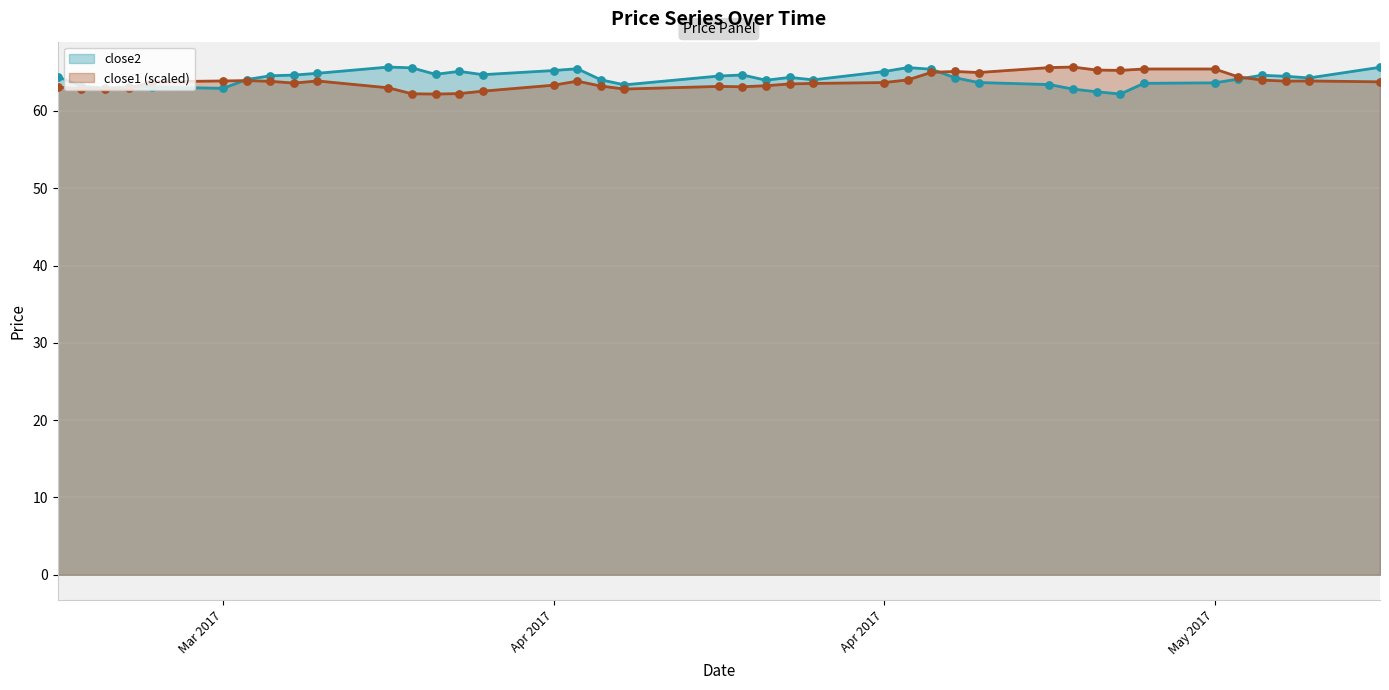

Which series reaches the minimum Y coordinate?

close2